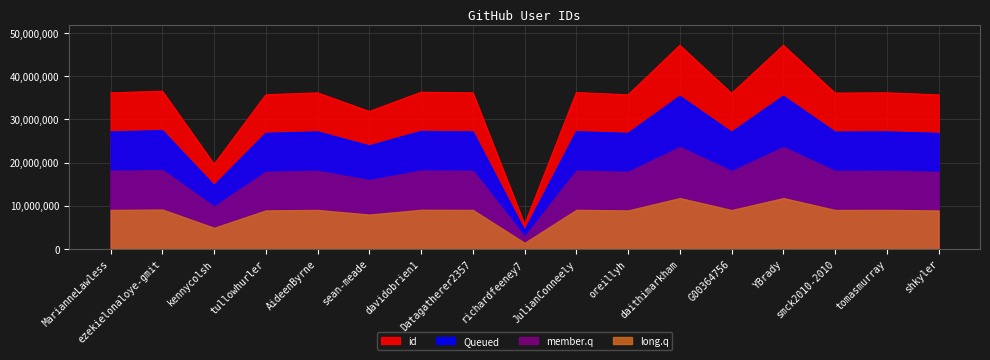

What is the value of the 12th point from the left?

47174160